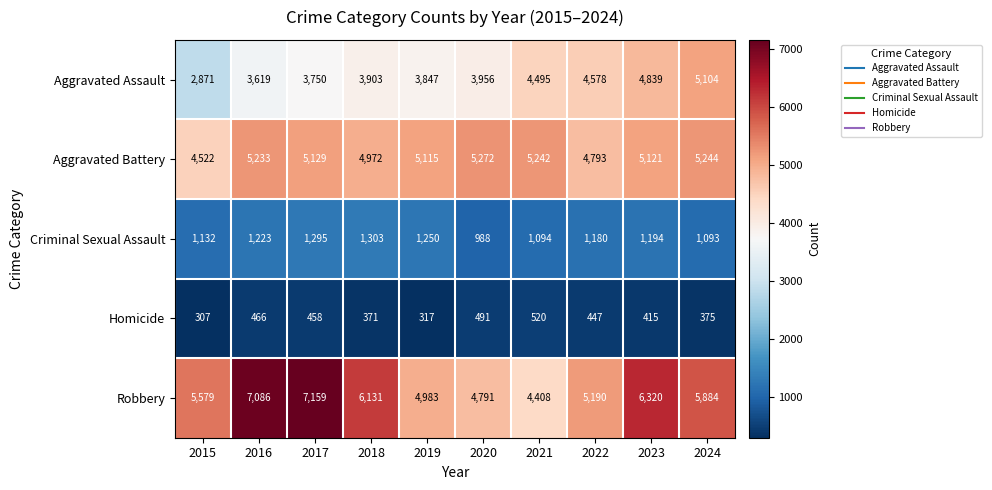

What is the difference between the maximum and minimum values in the Robbery series?

2751